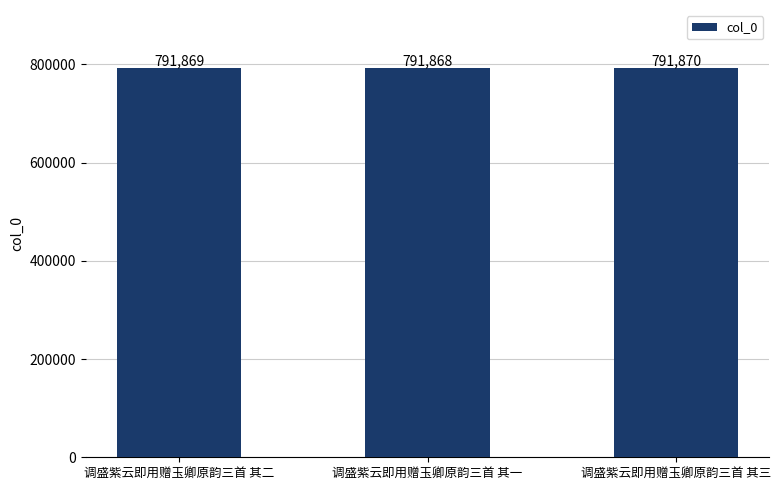

The chart shows a value of 791870 at 调盛紫云即用赠玉卿原韵三首 其三. True or false?

True